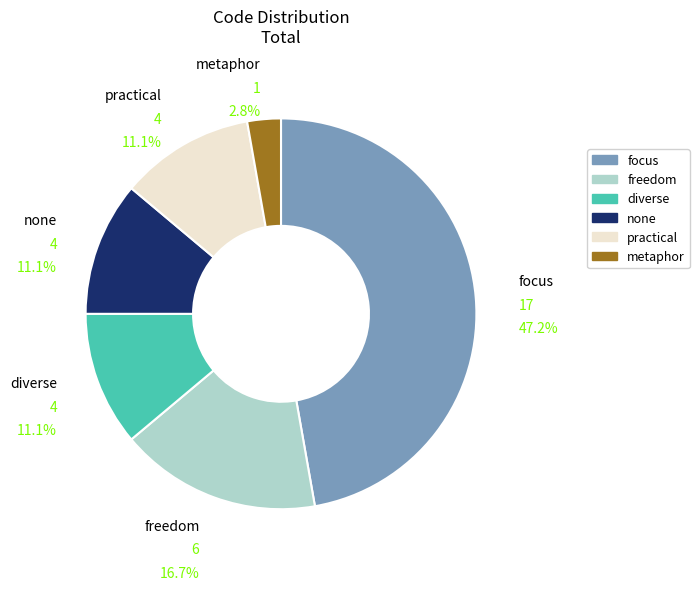

What percentage is NOT represented by metaphor?

97.2%